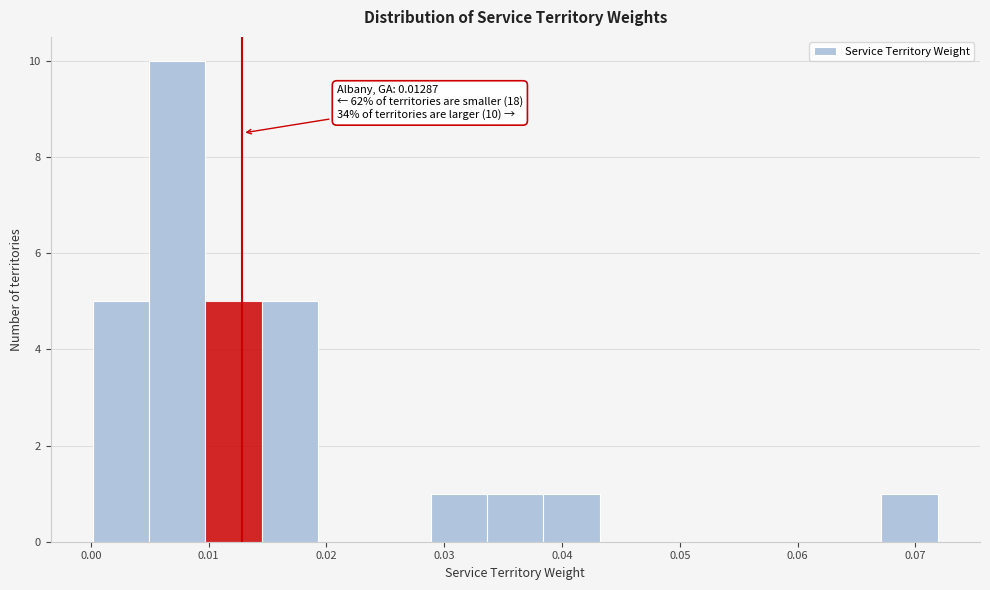

Over which range of the x-axis is the bar tallest?

0.005 to 0.010